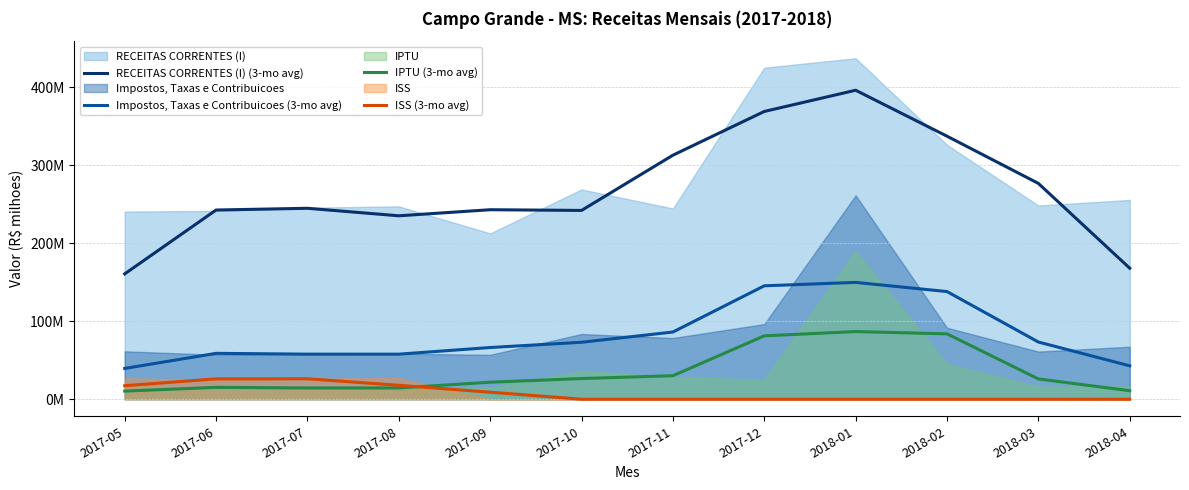

Does the chart display data point markers on the line(s)?

No